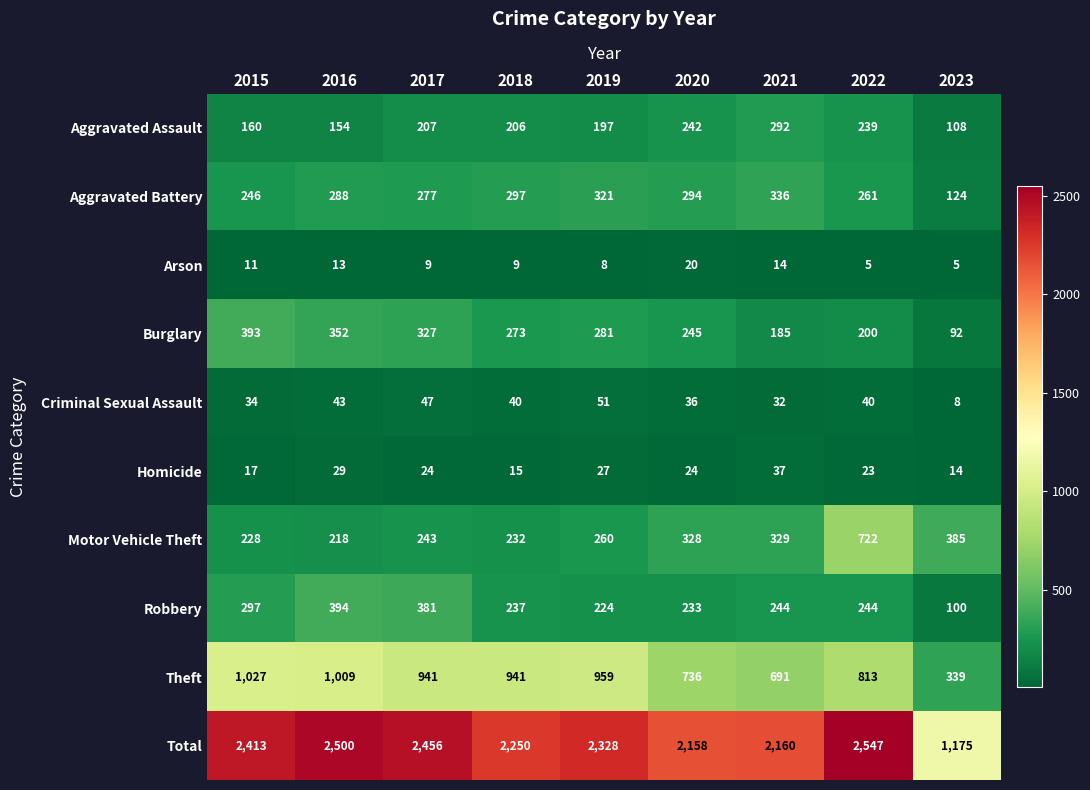

At which category is the sum across all series the highest?

2022